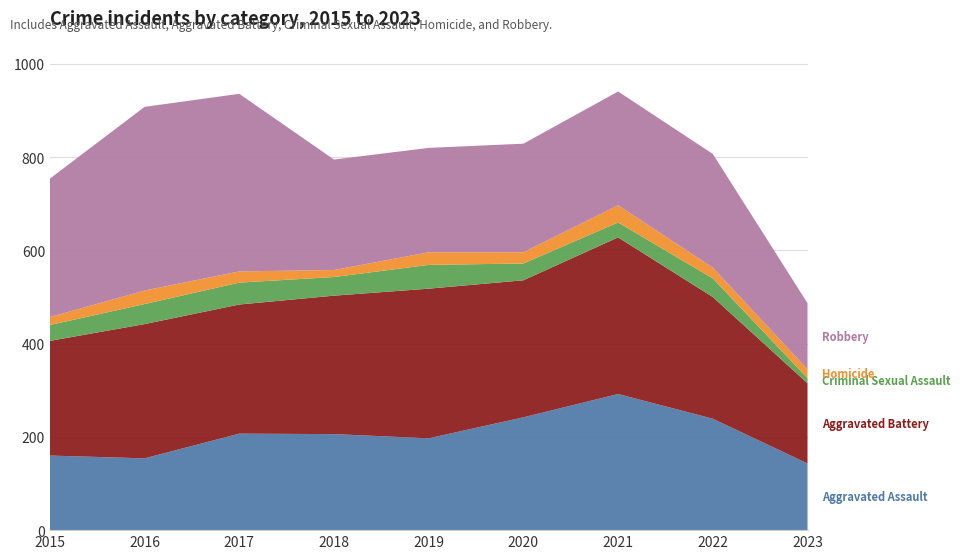

Reading left to right, list all the values displayed in this chart.

Aggravated Assault: 160	154	207	206	197	242	292	239	143
Aggravated Battery: 246	288	277	297	321	294	336	261	172
Criminal Sexual Assault: 34	43	47	40	51	36	32	40	11
Homicide: 17	29	24	15	27	24	37	23	19
Robbery: 297	394	381	237	224	233	244	244	142